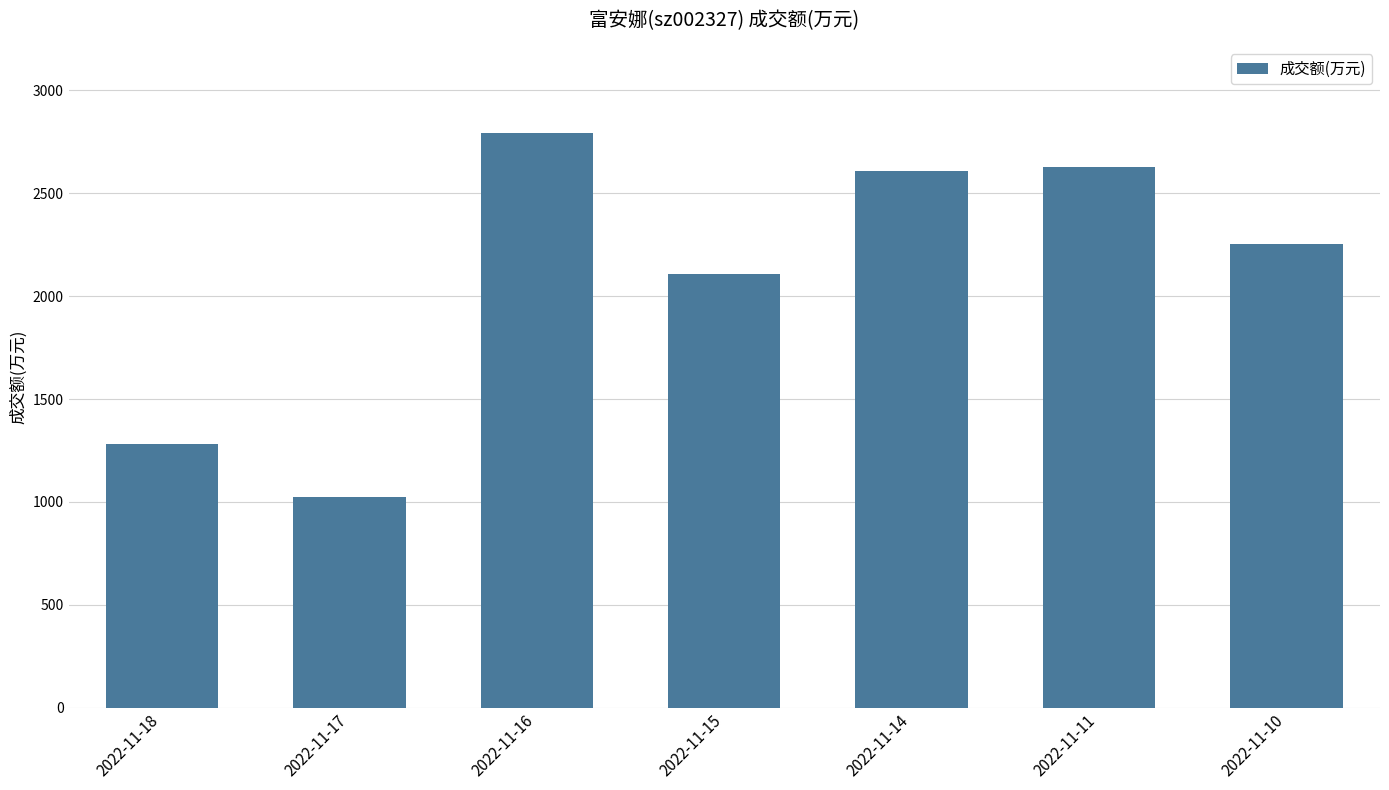

Which category has the highest value across all series?

2022-11-16